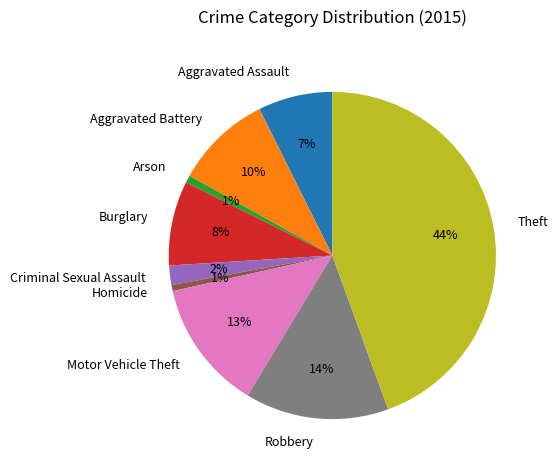

How many segments does this pie chart have?

9